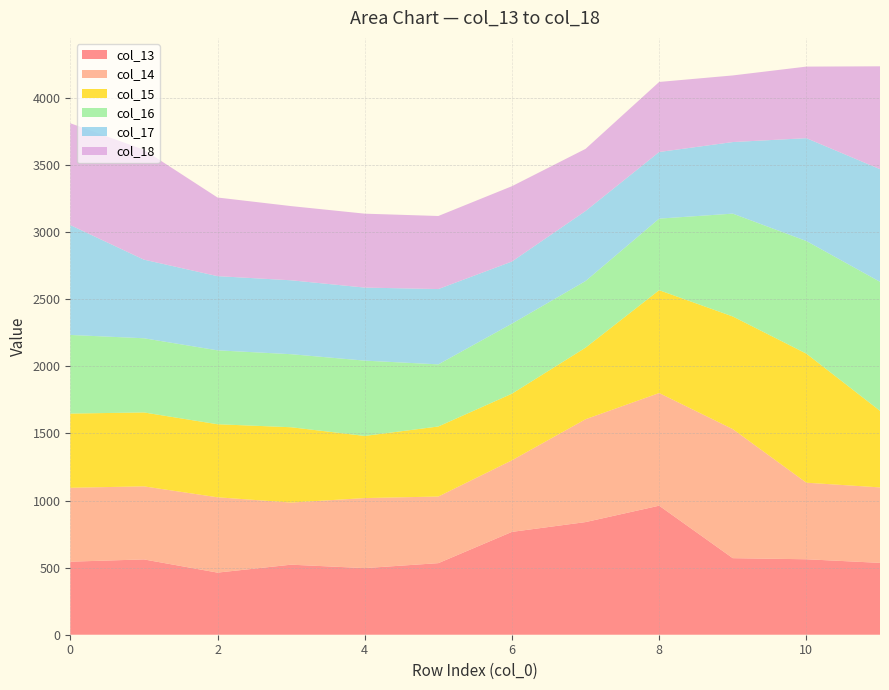

What is the minimum value for col_13?

463.0